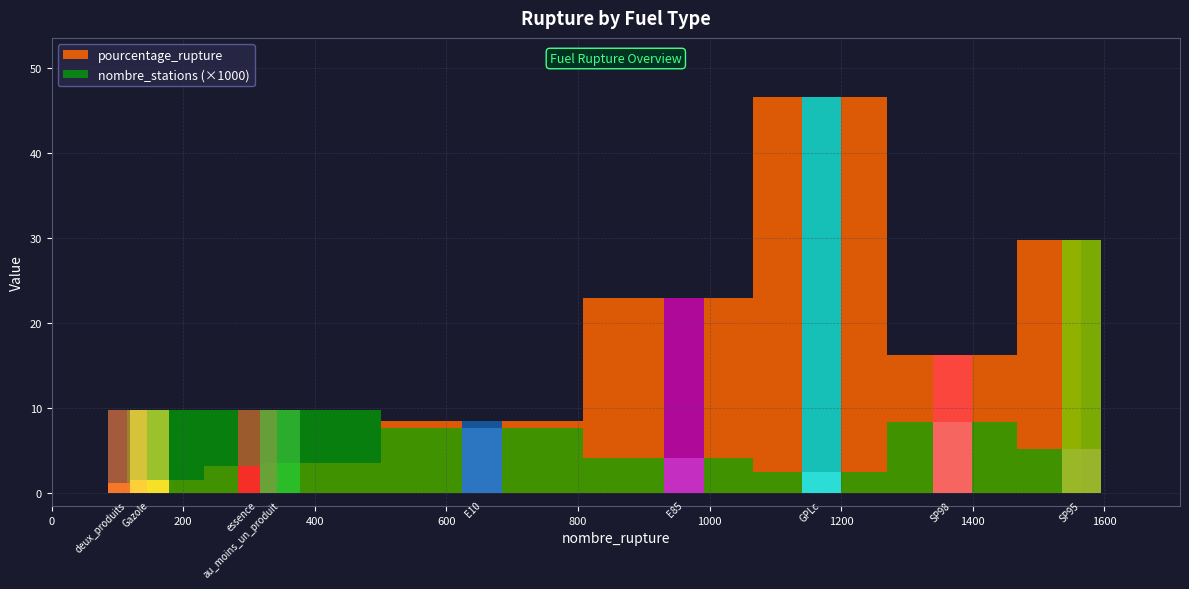

How many values in the nombre_stations series exceed 8408?

4